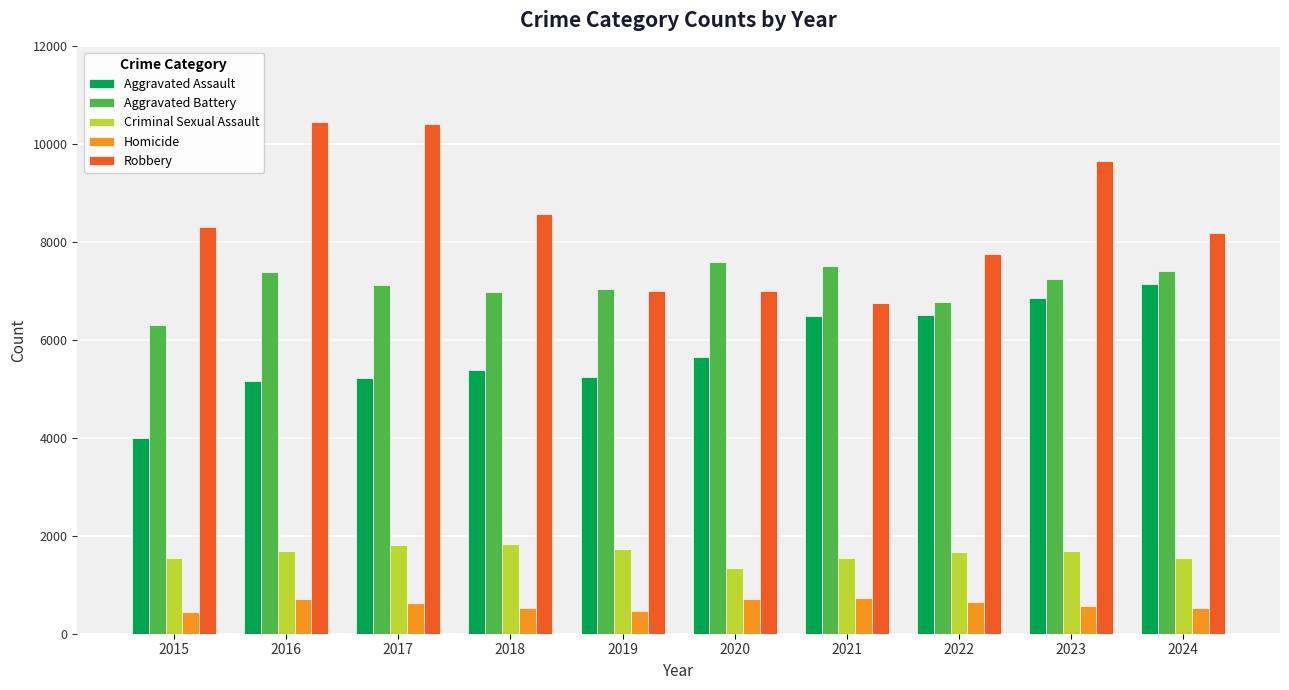

How many data points does each series have?

10